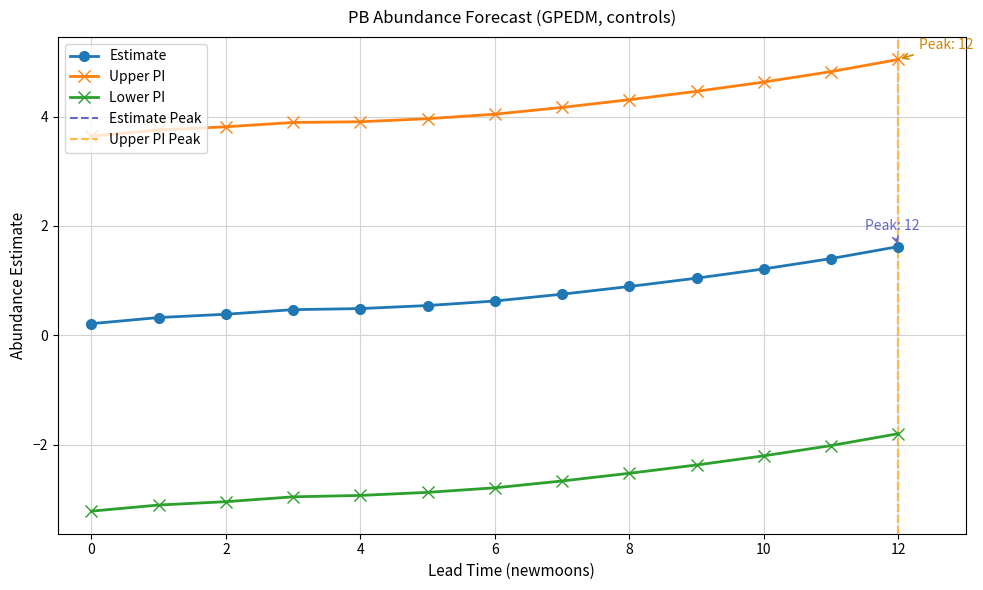

What is the lowest value of the estimate series?

0.2